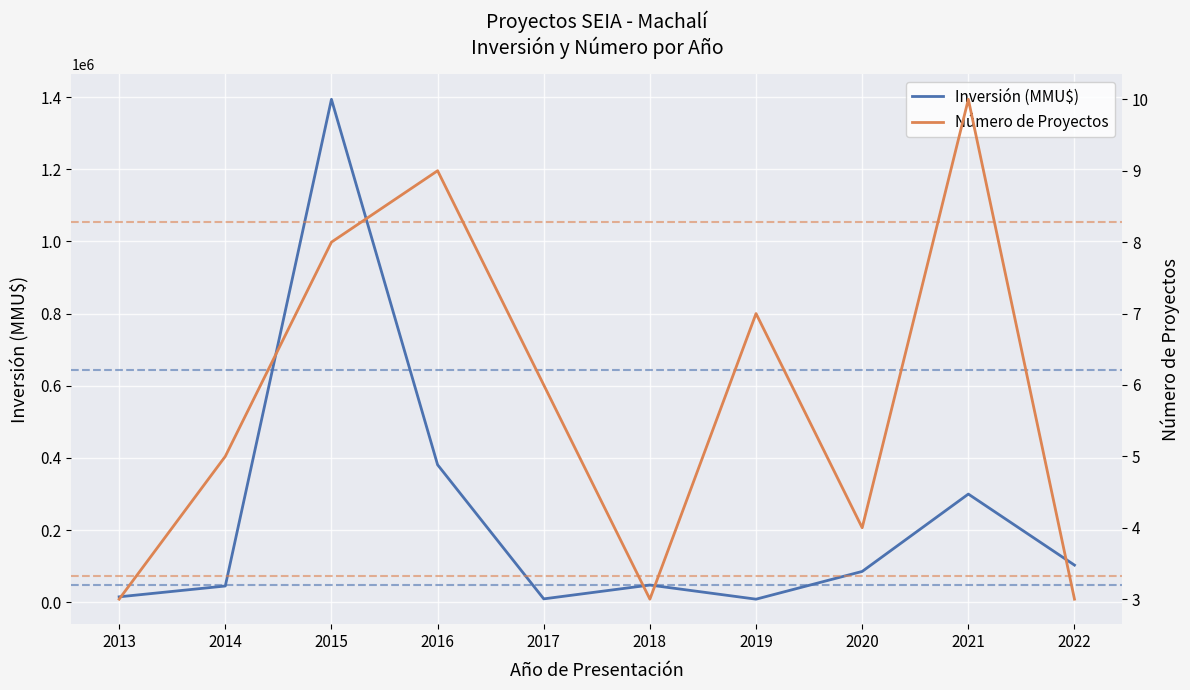

Is it true that Número de Proyectos equals 7 at 2019?

True